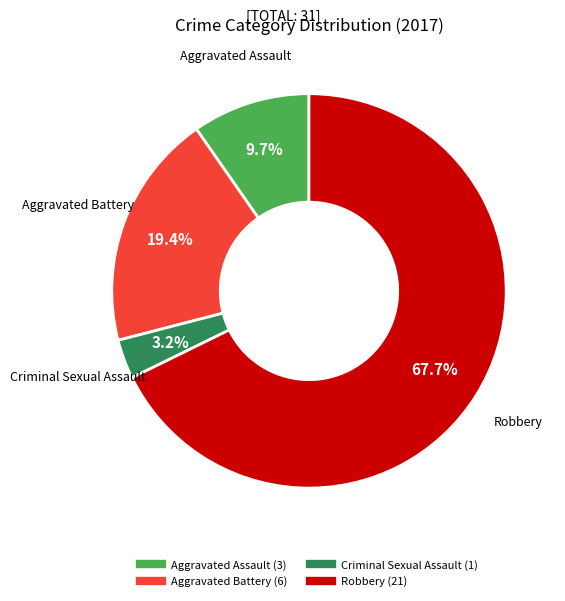

What percentage is the Aggravated Battery slice, to the nearest percent?

19%